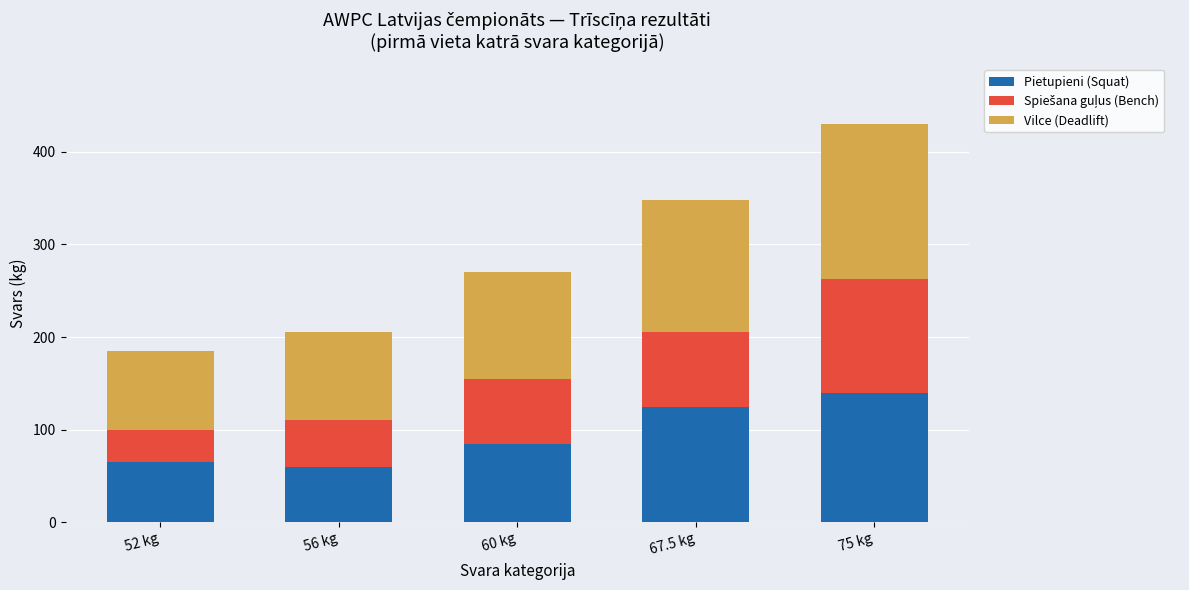

True or false: Pietupieni (Squat) has a value of 92.7 at 56 kg.

False